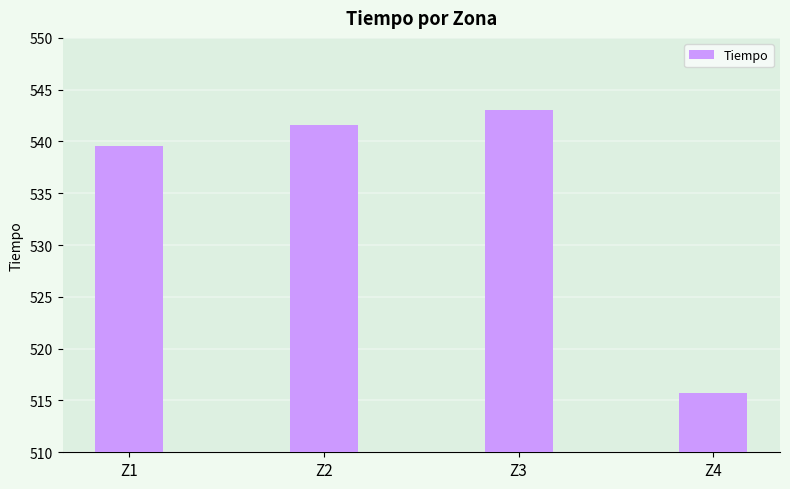

Rank the categories by value from highest to lowest.

Z3, Z2, Z1, Z4